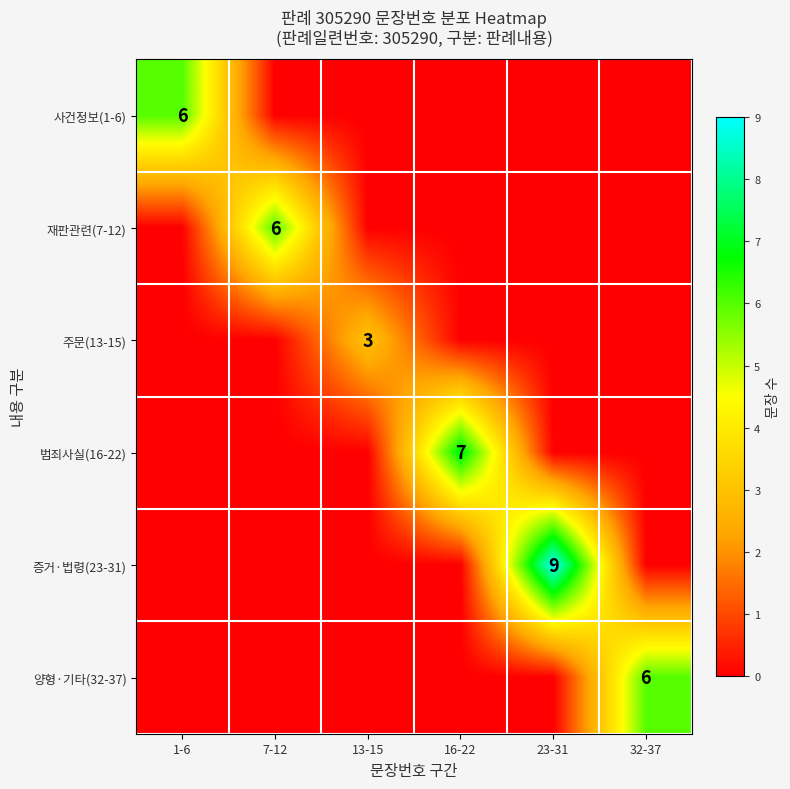

True or false: 범죄사실(16-22) has a value of 7 at 16-22.

True